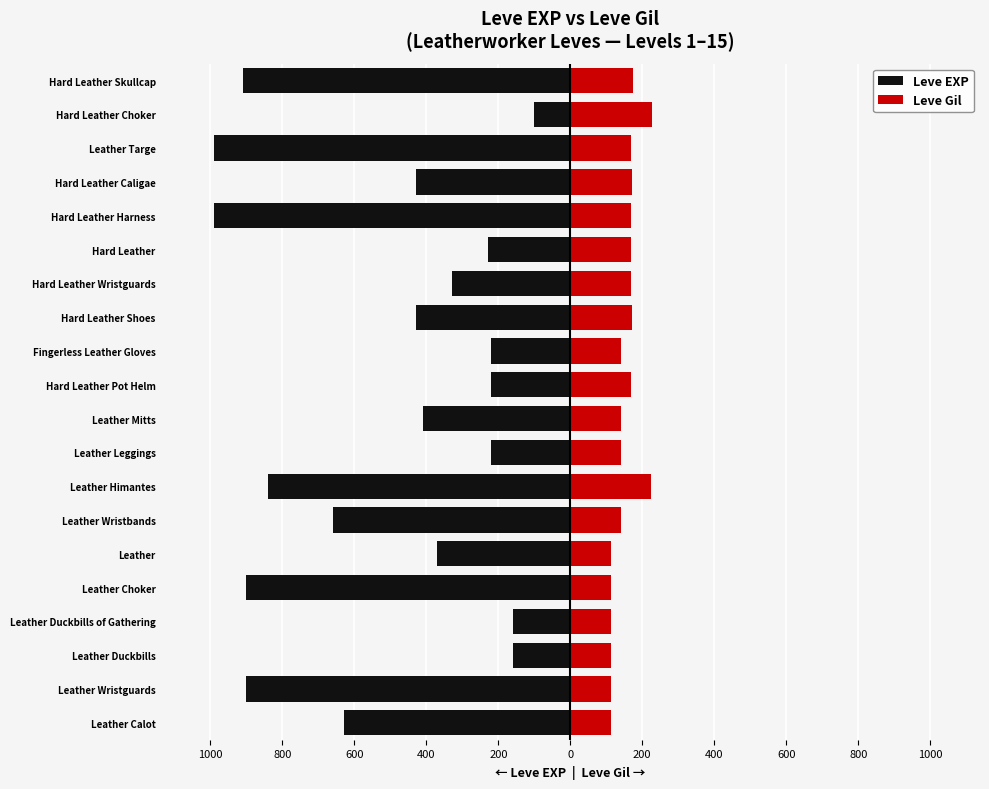

Reading left to right, extract all data points from this chart.

Leve EXP: -630	-900	-160	-160	-900	-370	-660	-840	-220	-410	-220	-220	-430	-330	-230	-990	-430	-990	-100	-910
Leve Gil: 112	112	113	113	112	112	140	224	140	140	170	140	172	170	170	170	172	170	226	174